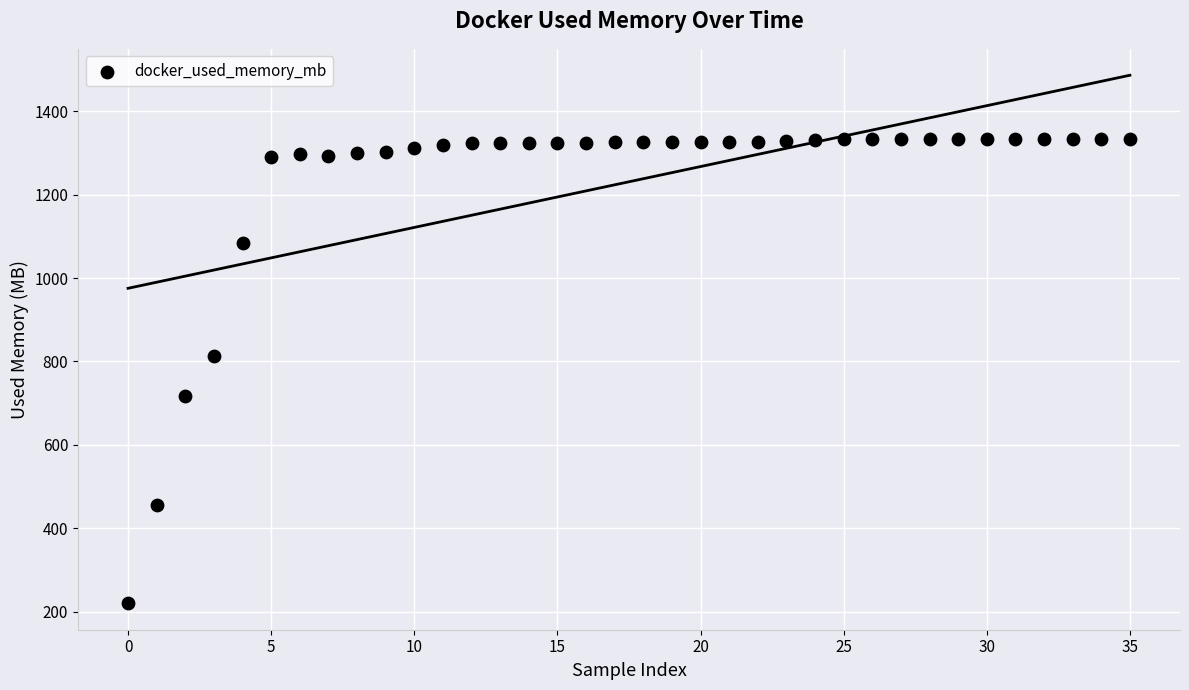

What Y value in the scatter plot is closest to 777?

812.5